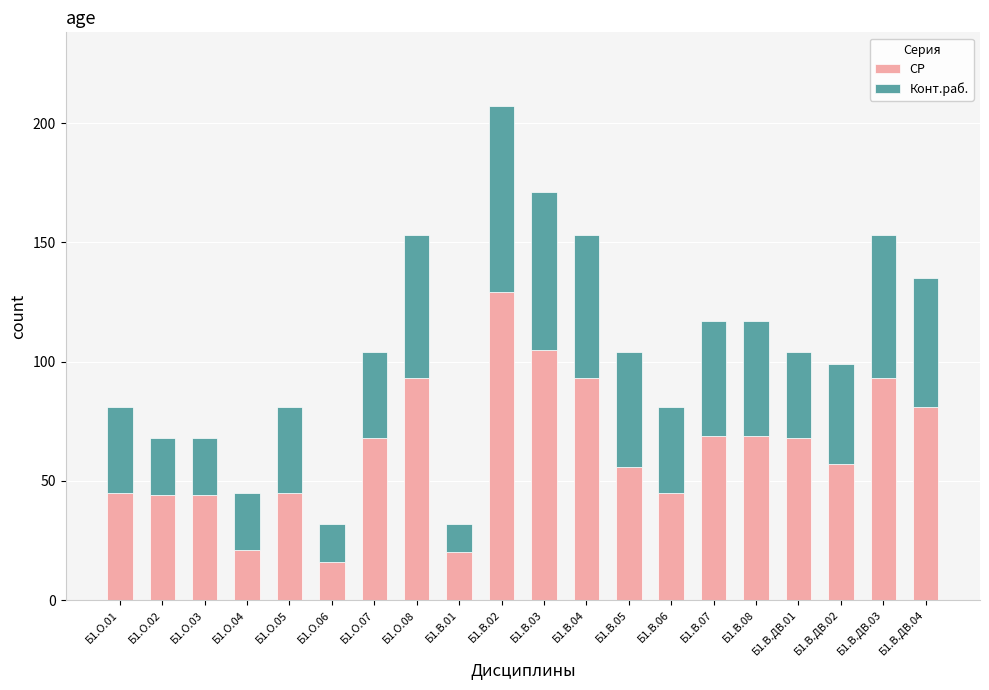

What is the total value across all series at Б1.В.ДВ.04?

135